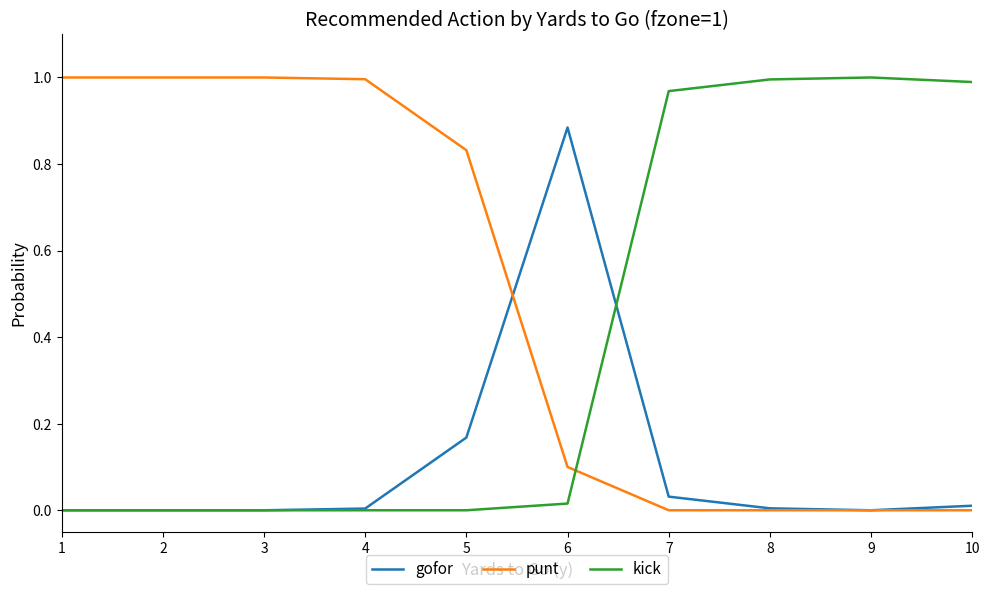

True or false: punt and gofor cross at least once.

True